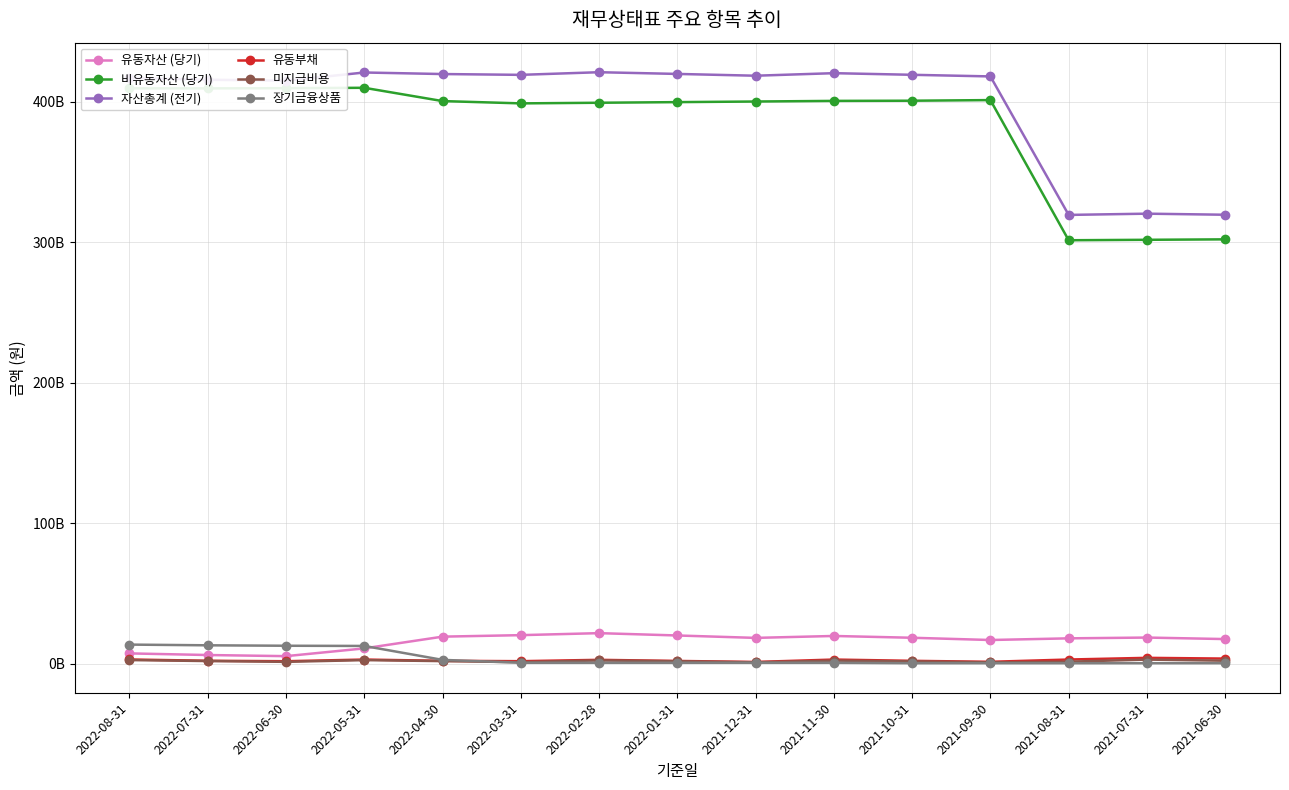

What are all the series names shown in the legend?

유동자산 (당기), 비유동자산 (당기), 자산총계 (전기), 유동부채, 미지급비용, 장기금융상품